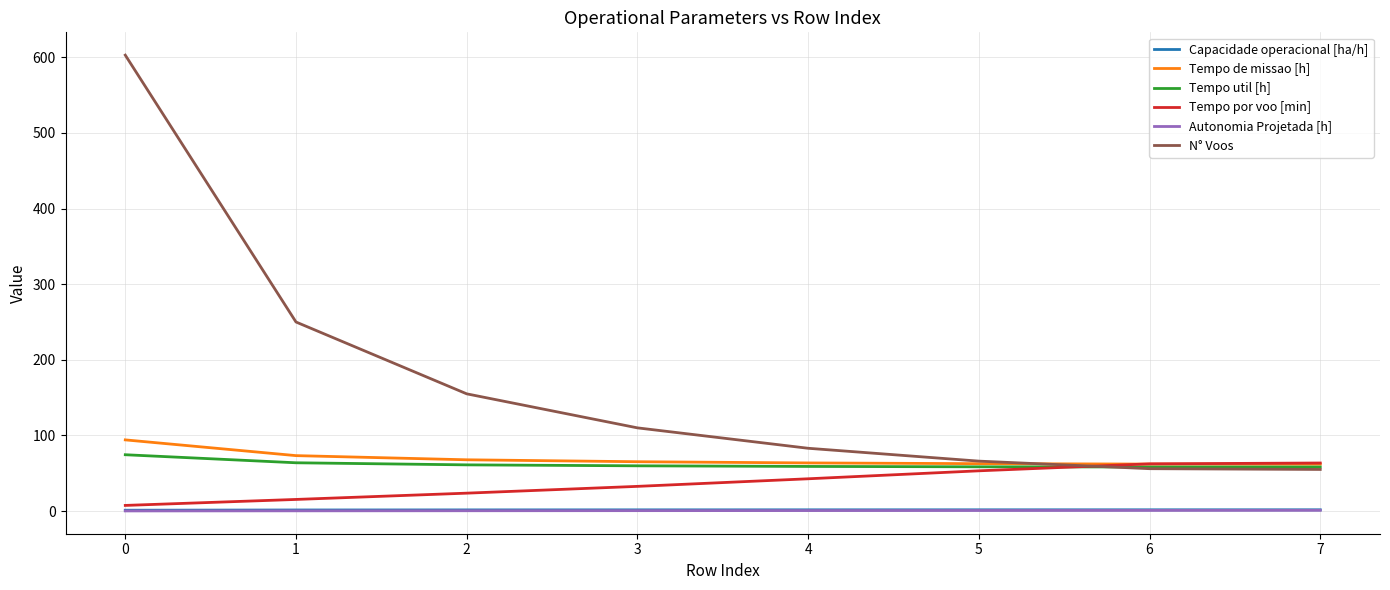

What is the average value of the Autonomia Projetada [h] series?

0.5